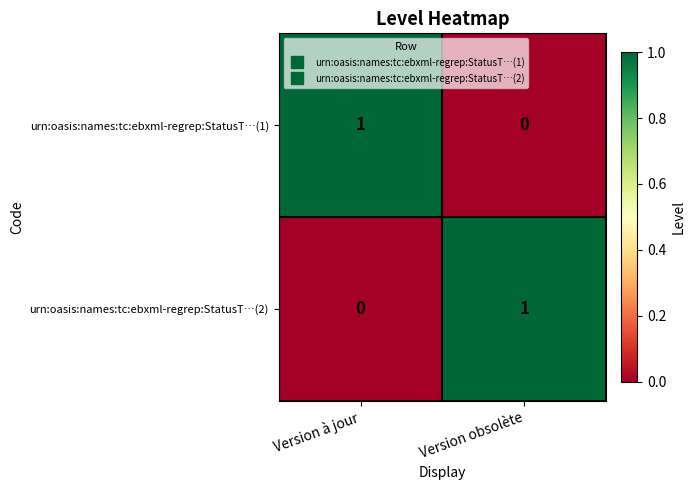

Which category has the lowest value in the urn:oasis:names:tc:ebxml-regrep:StatusT…(1) series?

Version obsolète